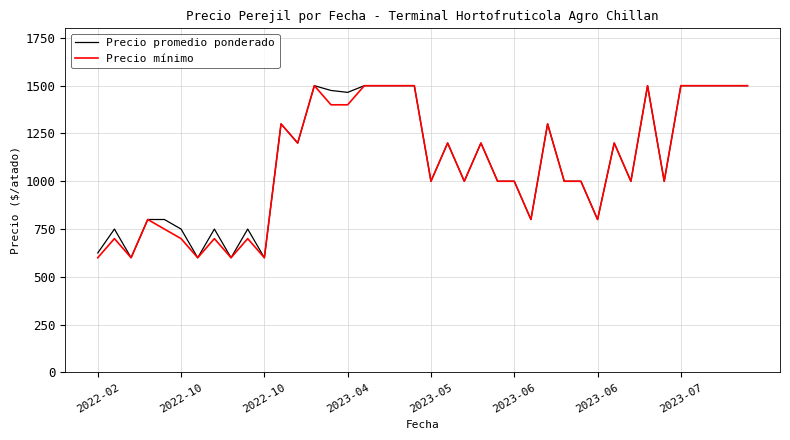

What is the maximum value shown in the chart?

1500